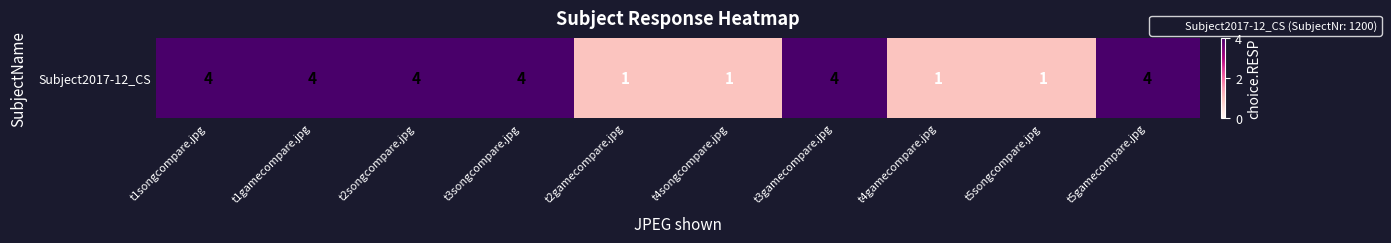

What is the smallest value displayed?

1